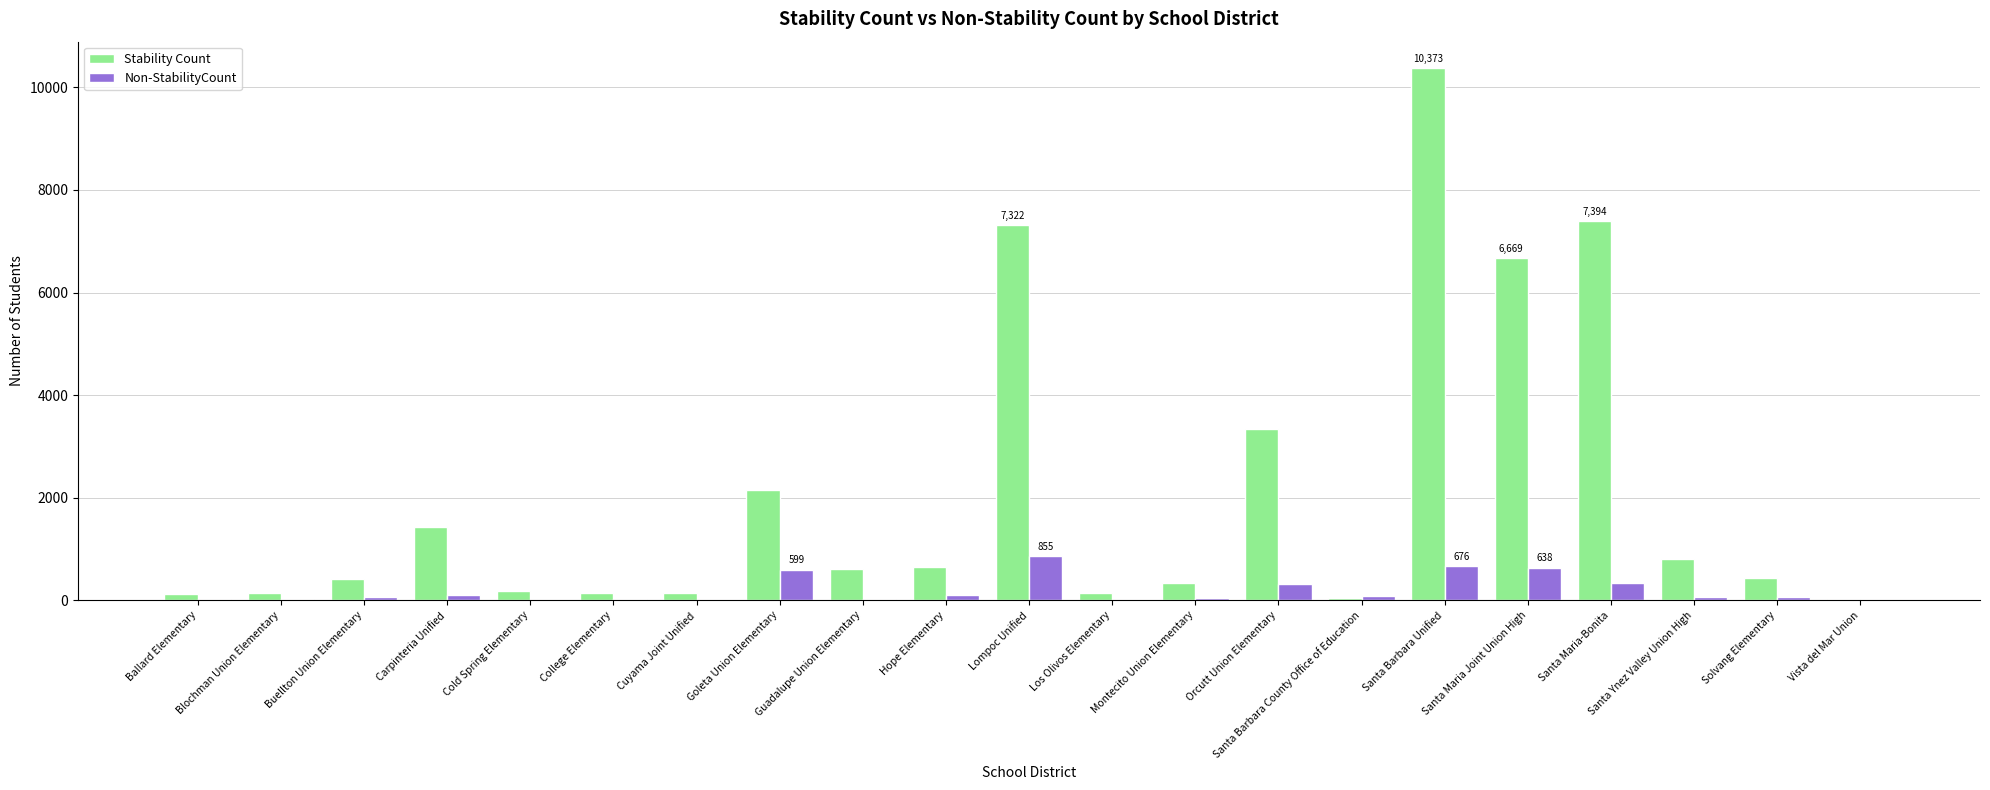

What is the sum of all Non-StabilityCount values?

4069